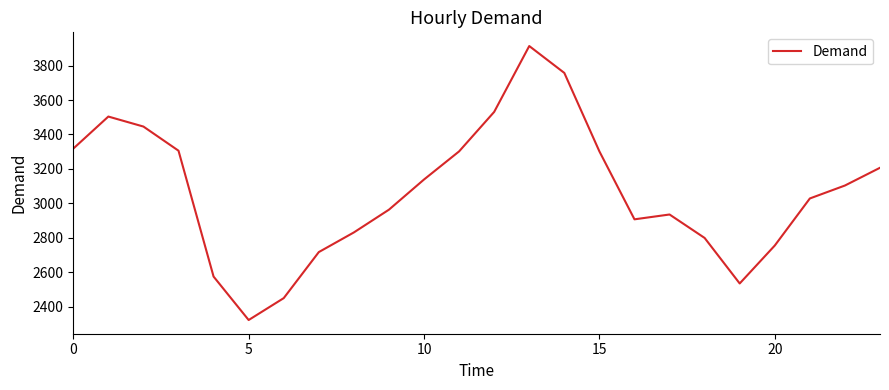

What is the greatest value displayed?

3913